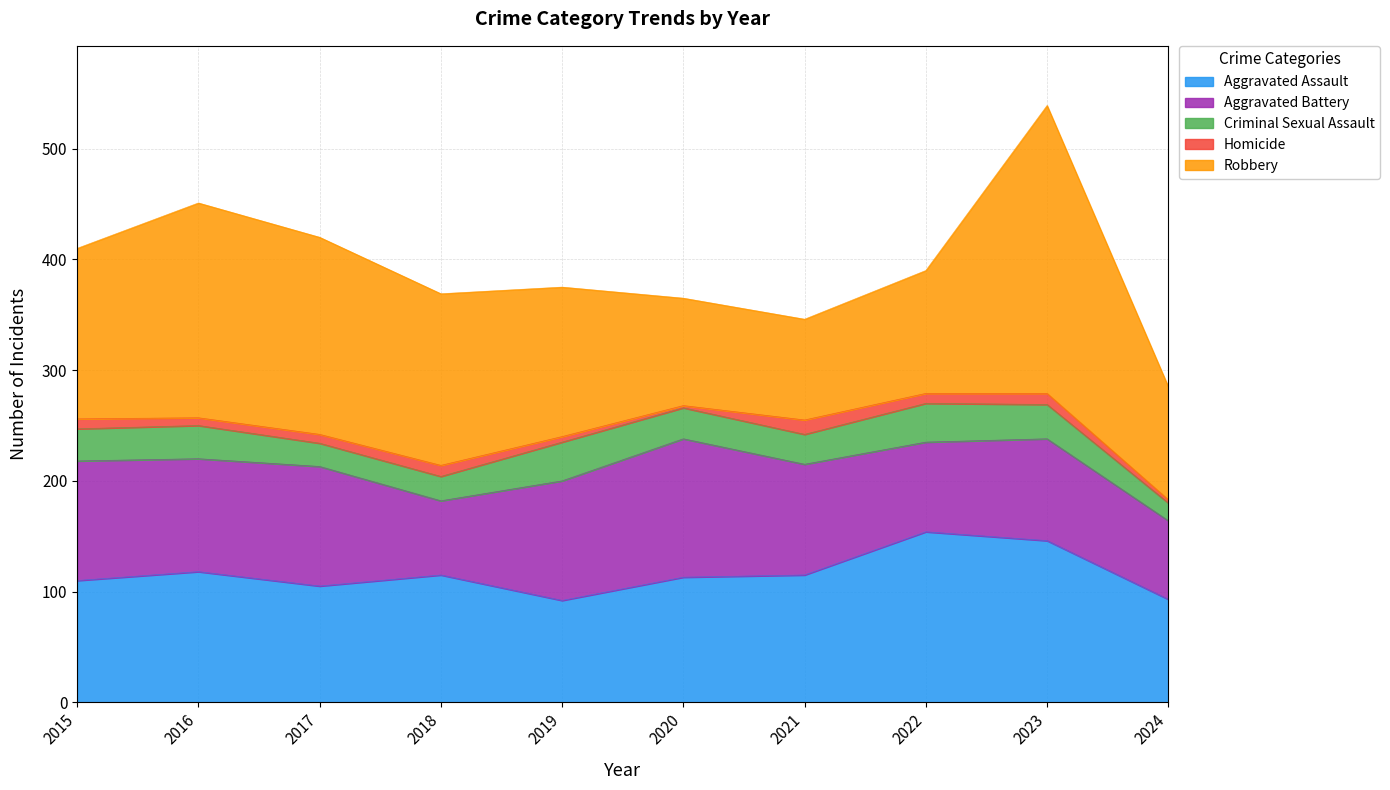

True or false: Robbery and Homicide intersect in this chart.

False